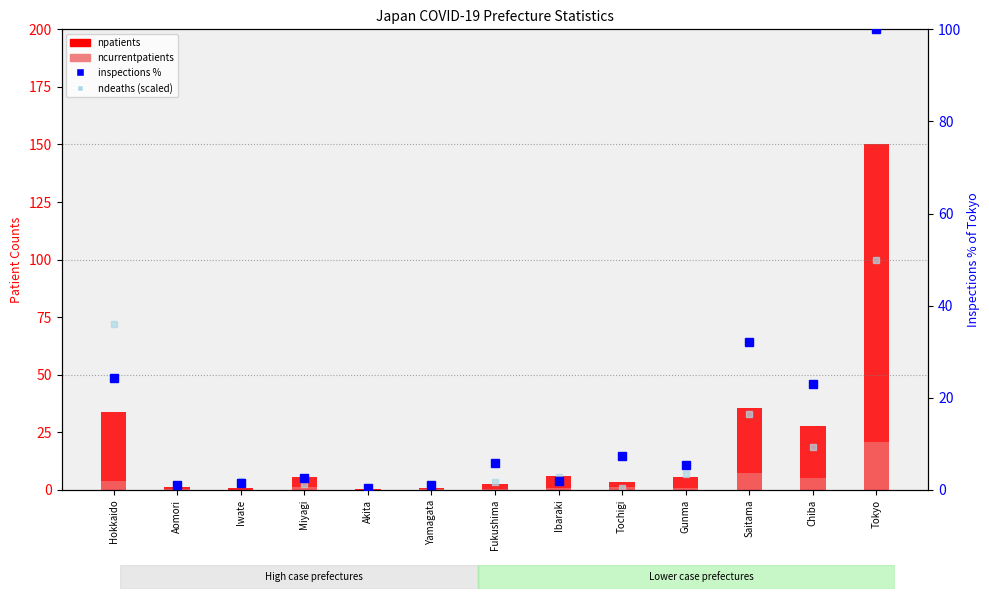

What is the lowest value of the ndeaths (scaled) series?

0.1